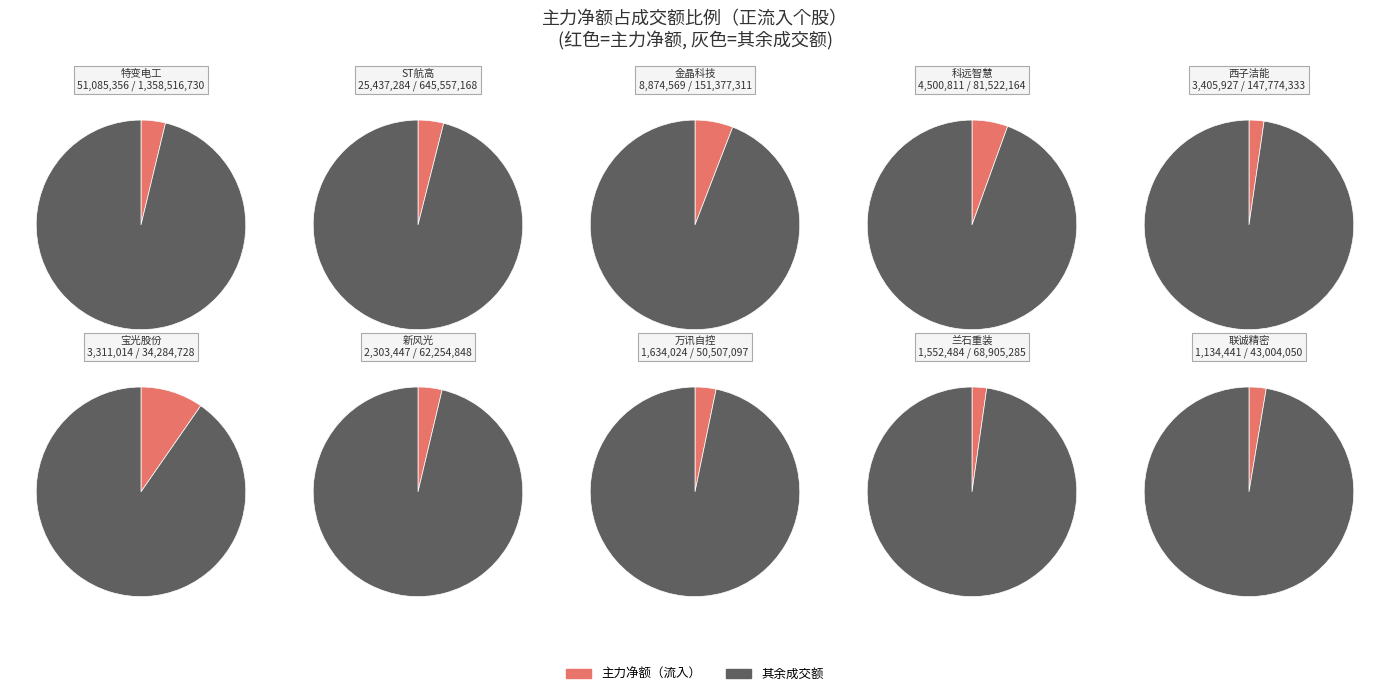

Does 5 account for over 50% of the chart?

No